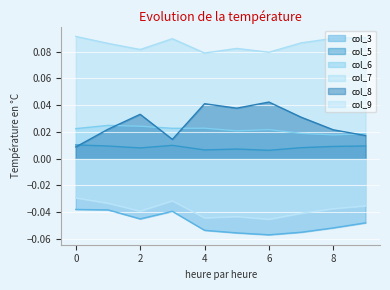

Is the value of col_9 at 2 greater than the value of col_5 at 5?

No